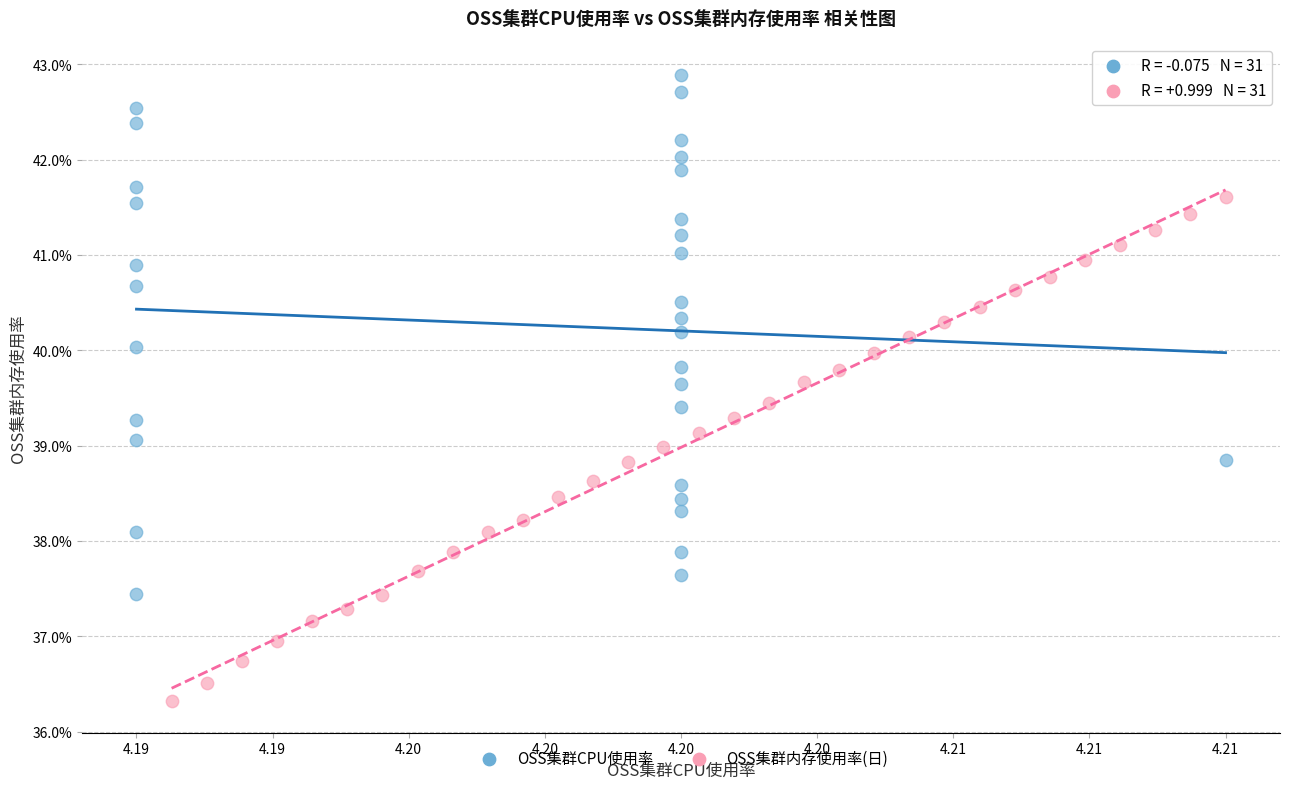

What are all the series names shown in the legend?

OSS集群CPU使用率, OSS集群内存使用率(日)